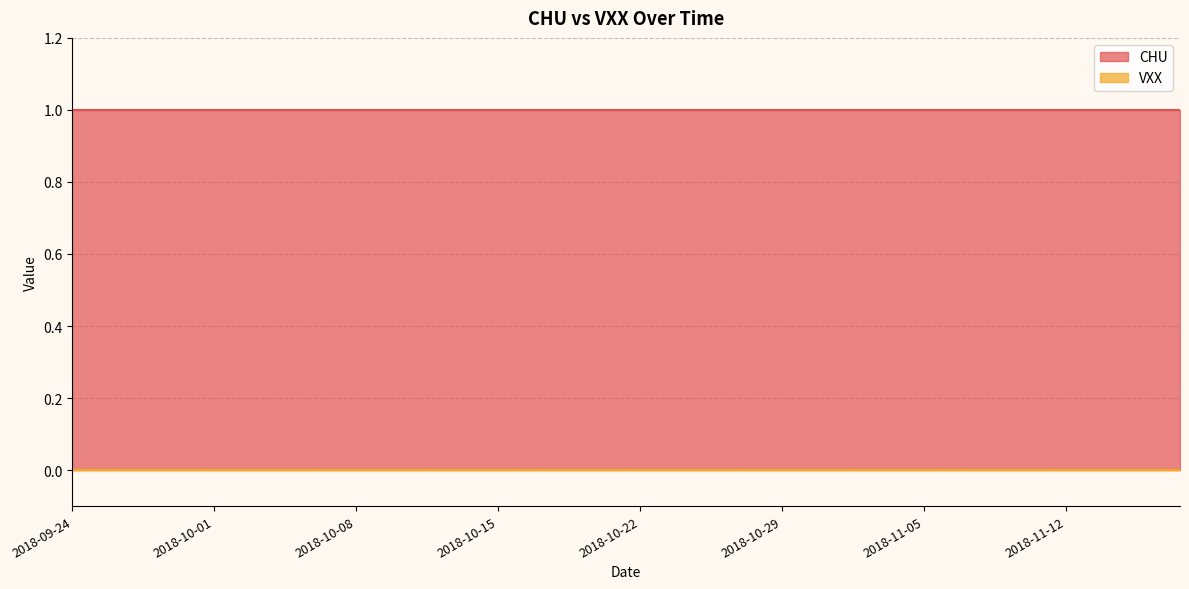

Between 2018-10-05 and 2018-10-31, which series saw the biggest shift?

CHU